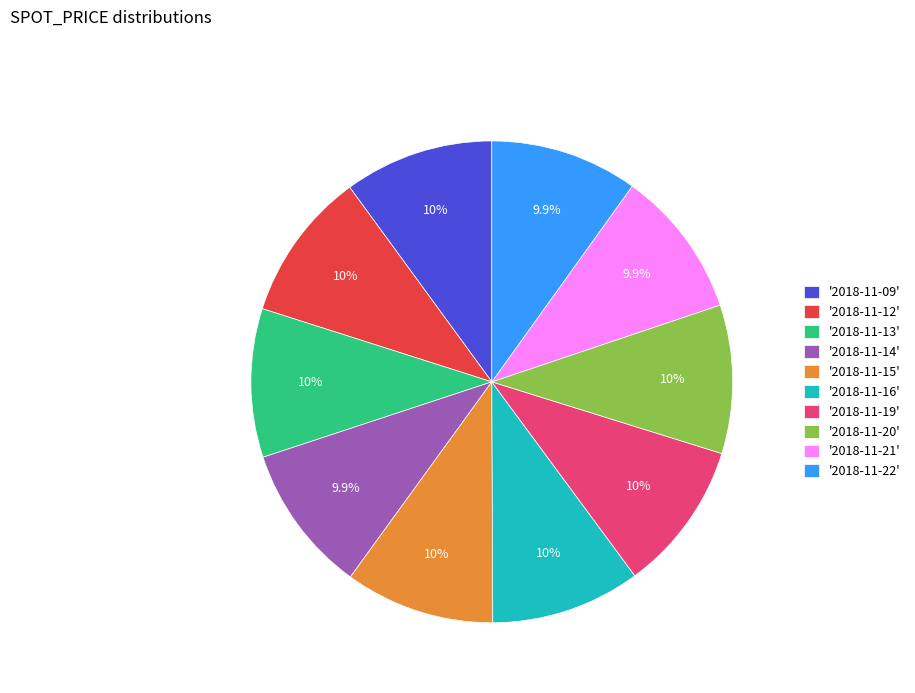

How many slices are in this pie chart?

10